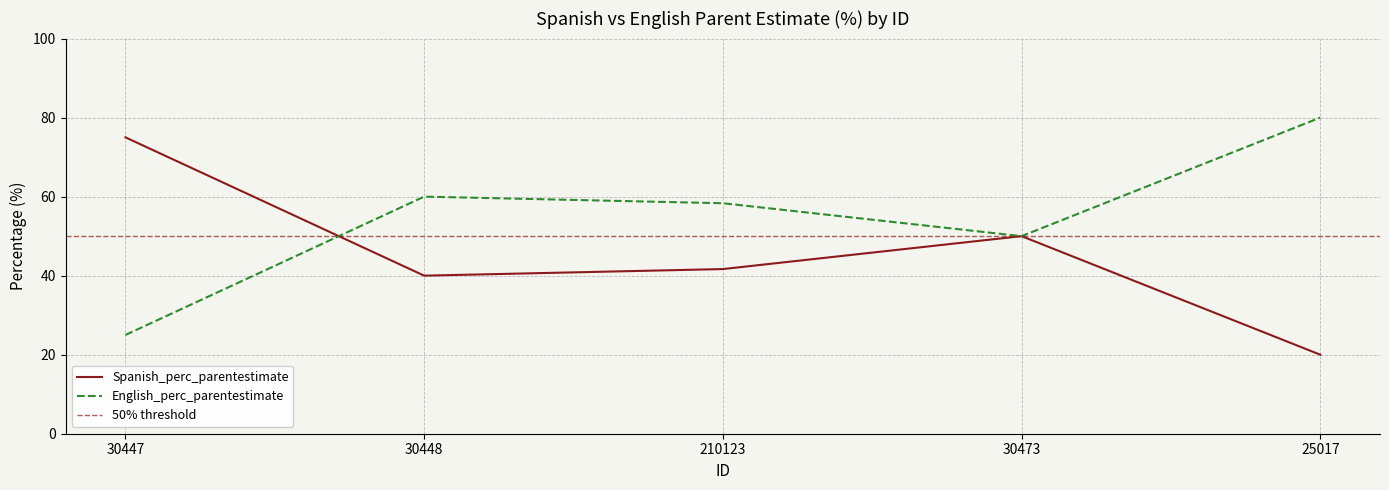

In English_perc_parentestimate, how many points are lower than both neighbors (excluding endpoints)?

1